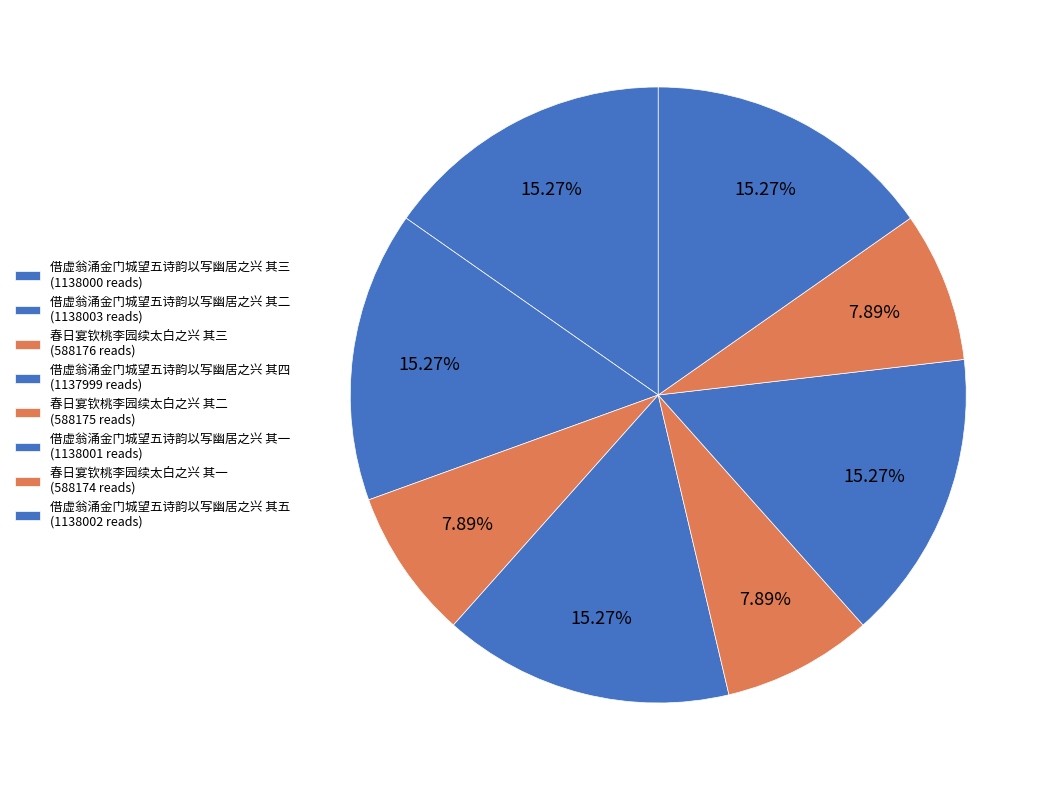

How many slices are in this pie chart?

8